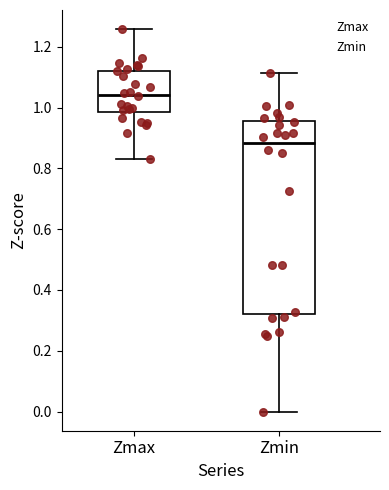

Reading left to right, read every box against the y-axis: the position of its median line, the range the box covers, and the ends of its whiskers. The values are not printed on the chart, so give them approximately, as read against the axis.

Zmax: median 1.04, box 0.98 to 1.12, whiskers 0.84 to 1.26
Zmin: median 0.88, box 0.32 to 0.96, whiskers 0.00 to 1.12